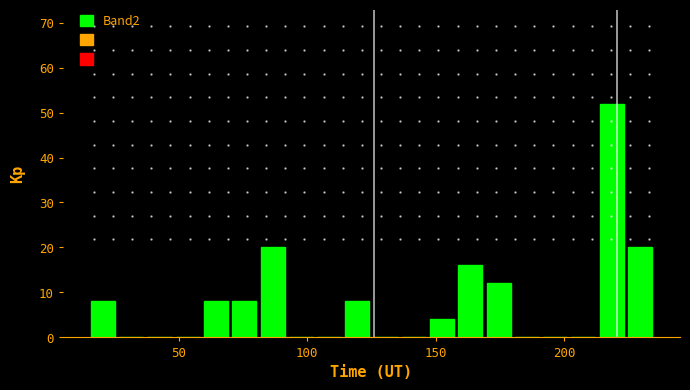

Read against the x-axis, roughly where is the centre of the tallest bar?

220